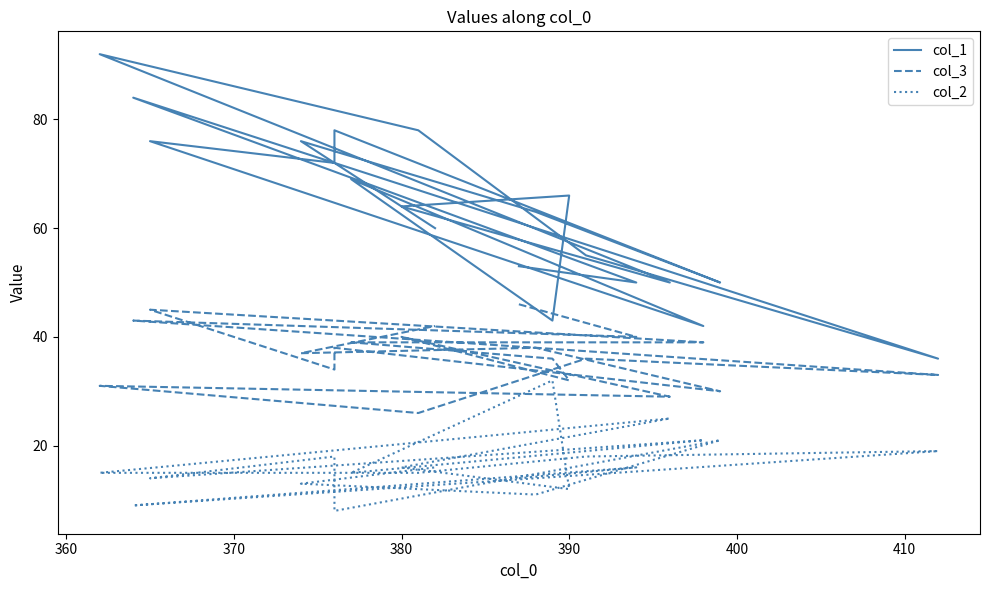

Rank the series by their maximum value, from lowest to highest.

col_2, col_3, col_1